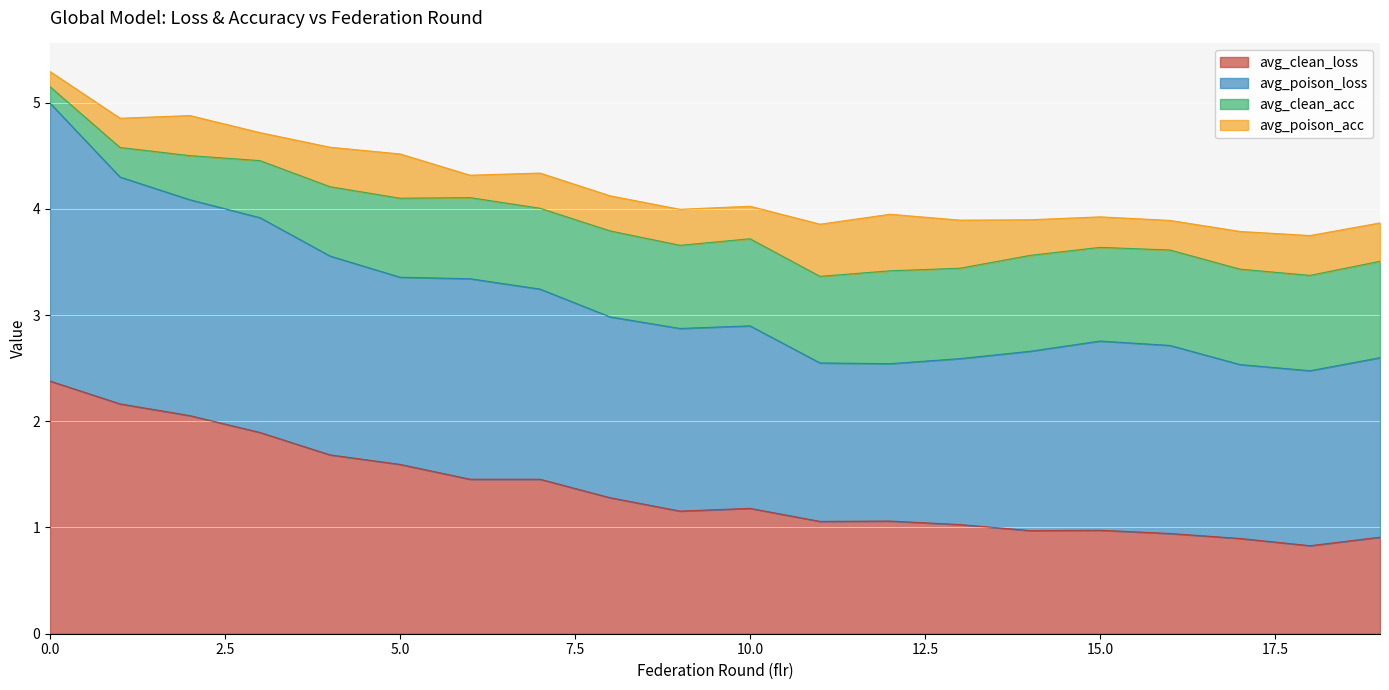

True or false: avg_poison_loss and avg_clean_acc intersect in this chart.

False